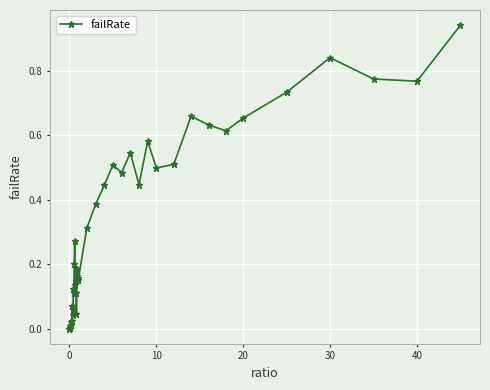

Count the number of data series in this chart.

1